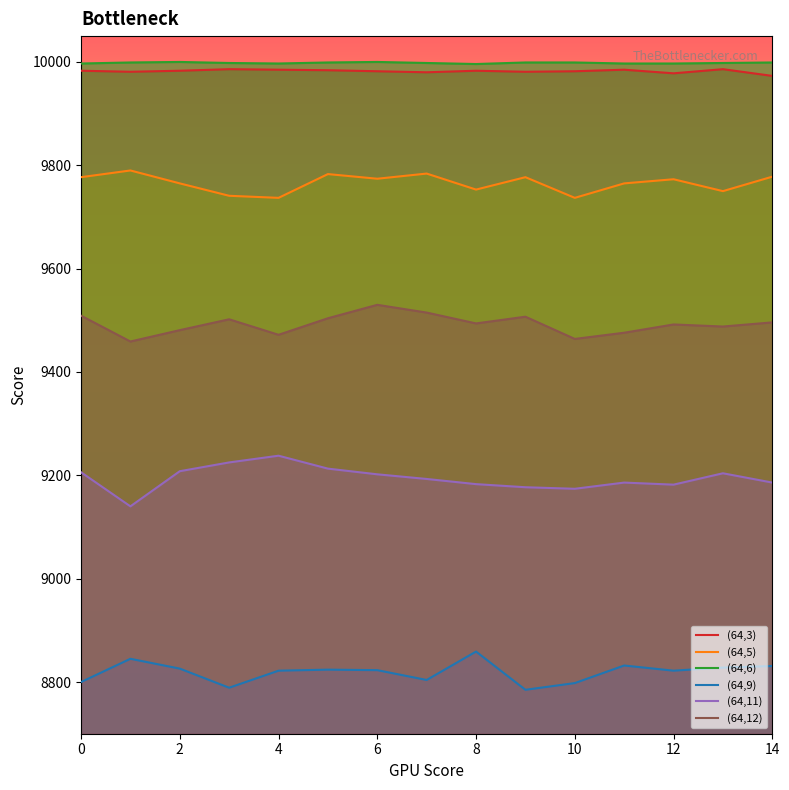

What is the label of the 9th point from the left?

8